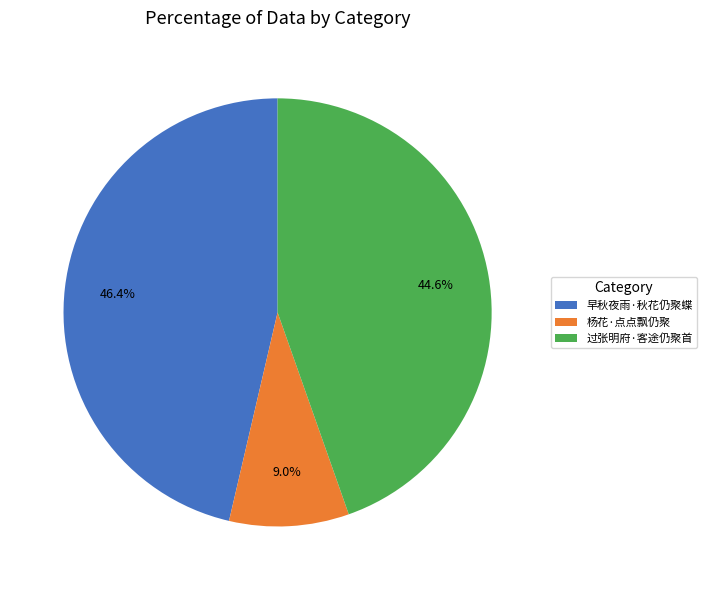

True or false: 杨花·点点飘仍聚 accounts for 23% of the total.

False